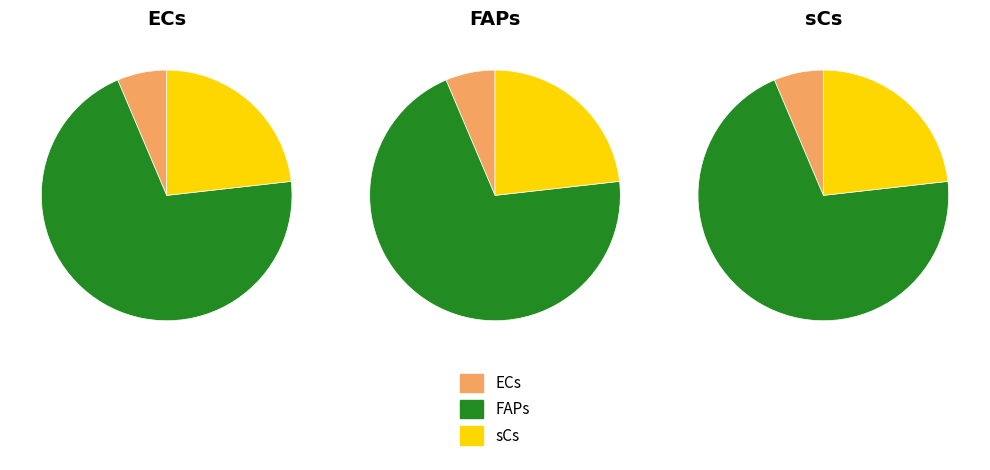

Between sCs and FAPs, which is larger?

FAPs